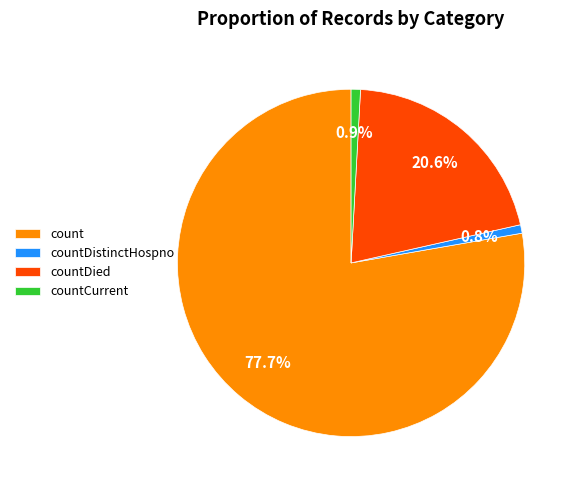

To the nearest percent, what percentage of the pie is countDied?

21%